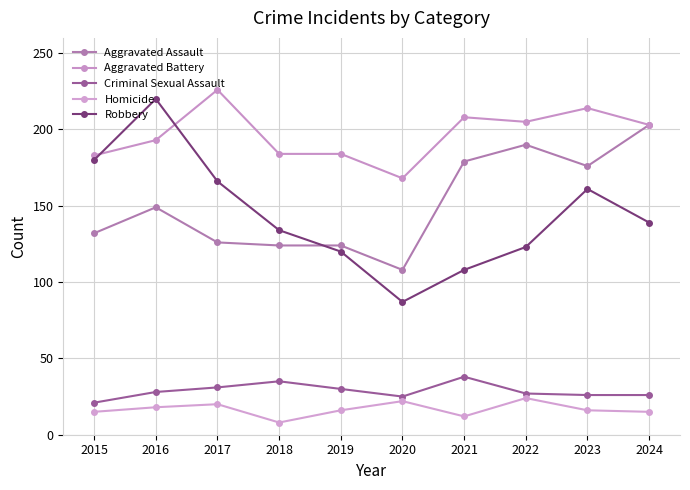

List the labels in order of Criminal Sexual Assault value, smallest first.

2015, 2020, 2023, 2024, 2022, 2016, 2019, 2017, 2018, 2021